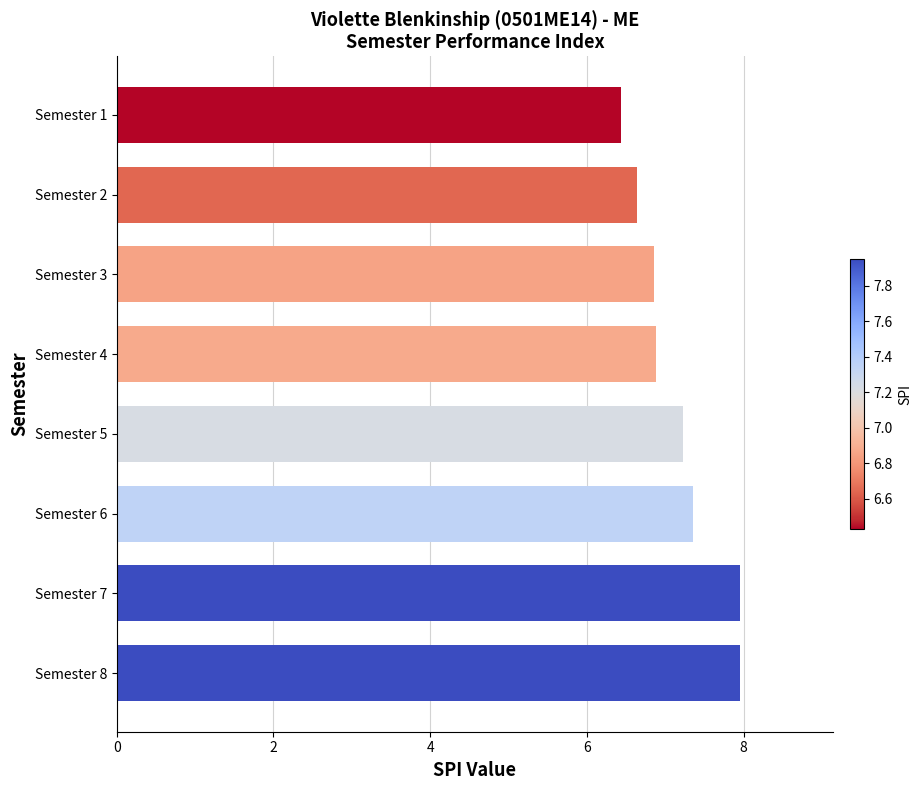

What value does the data have at Semester 2?

6.6